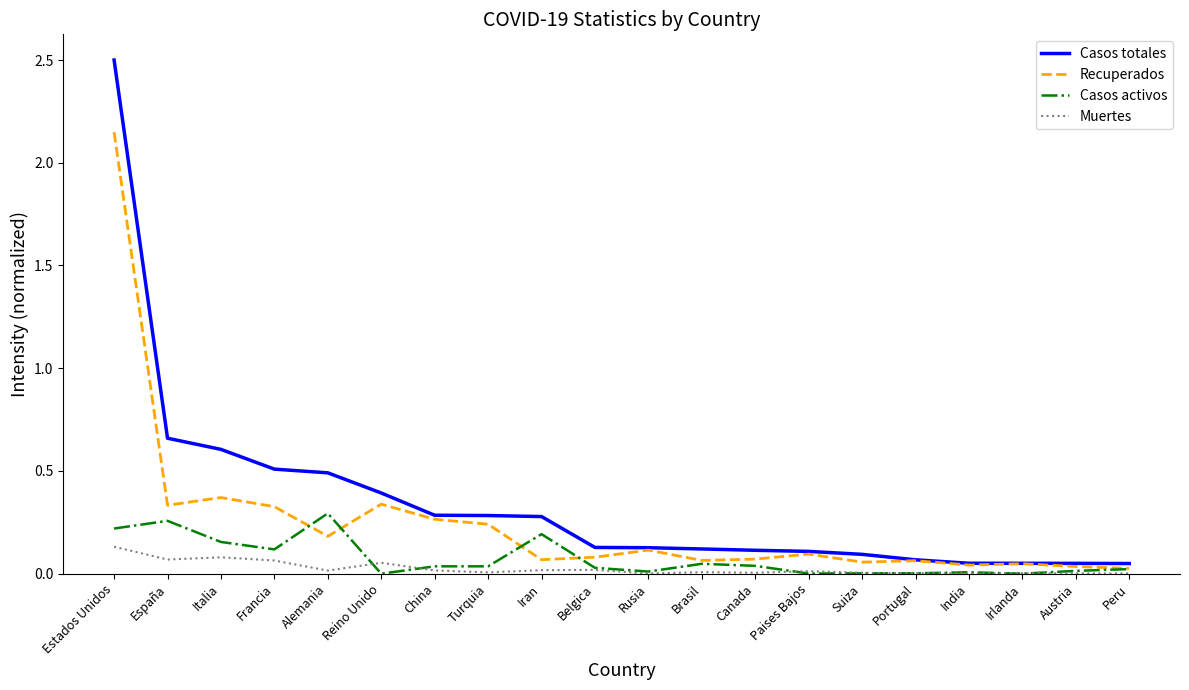

Which series has the largest total across all categories?

Casos totales